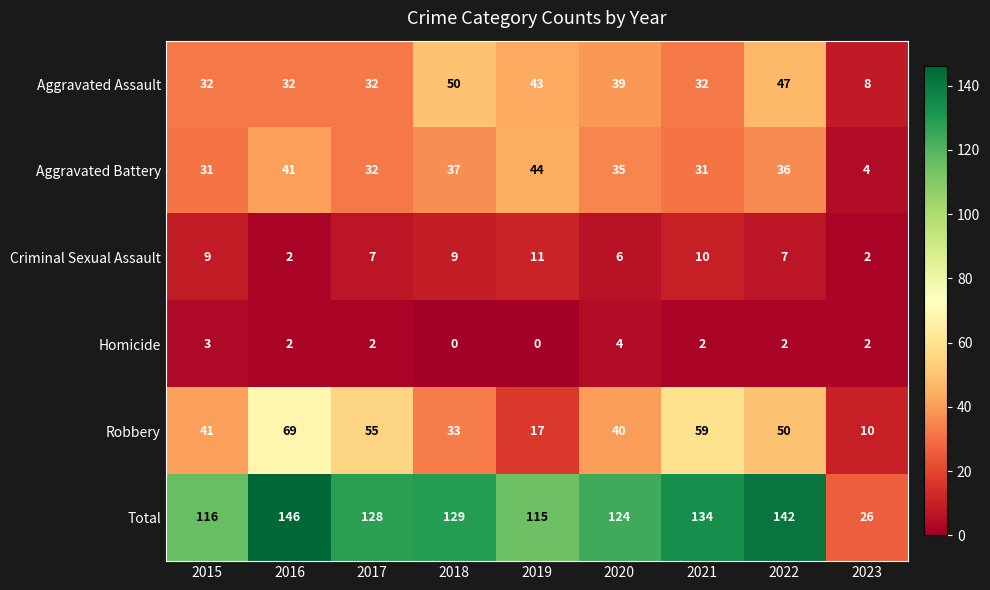

The Aggravated Battery series shows 36 at 2022. True or false?

True